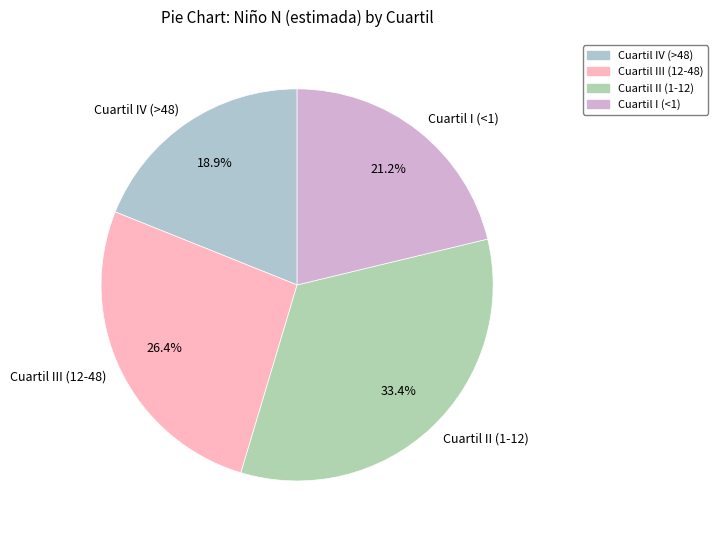

To the nearest percent, what is the combined percentage of Cuartil I (<1) and Cuartil IV (>48)?

40%